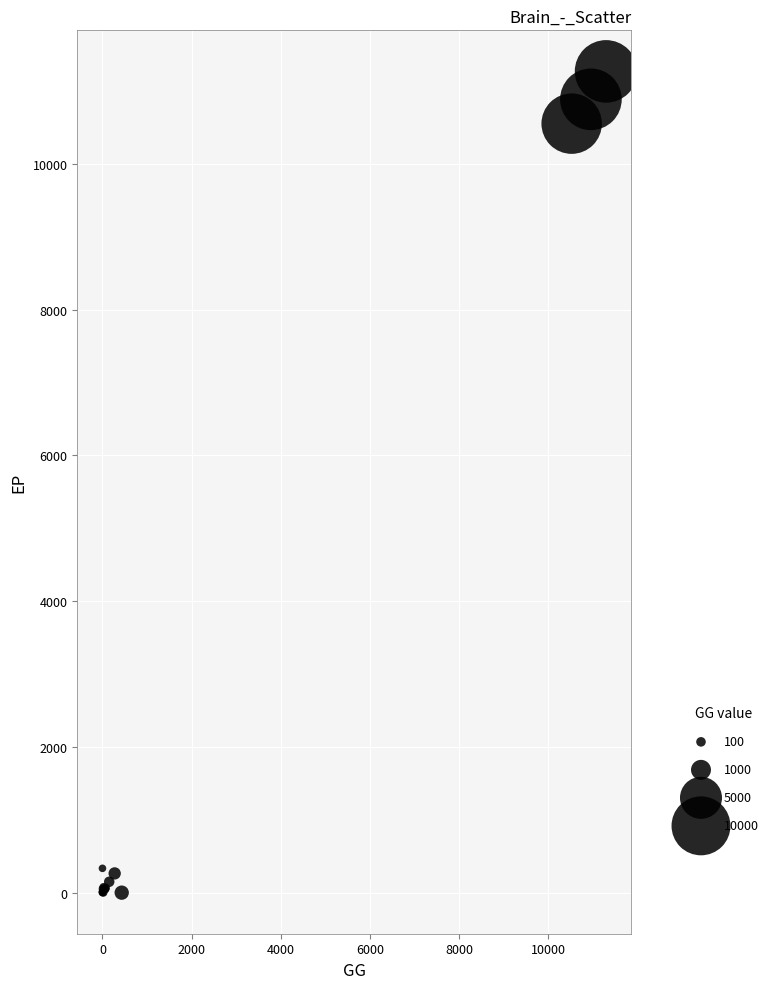

What Y value in the scatter plot is closest to 5633?

10549.7